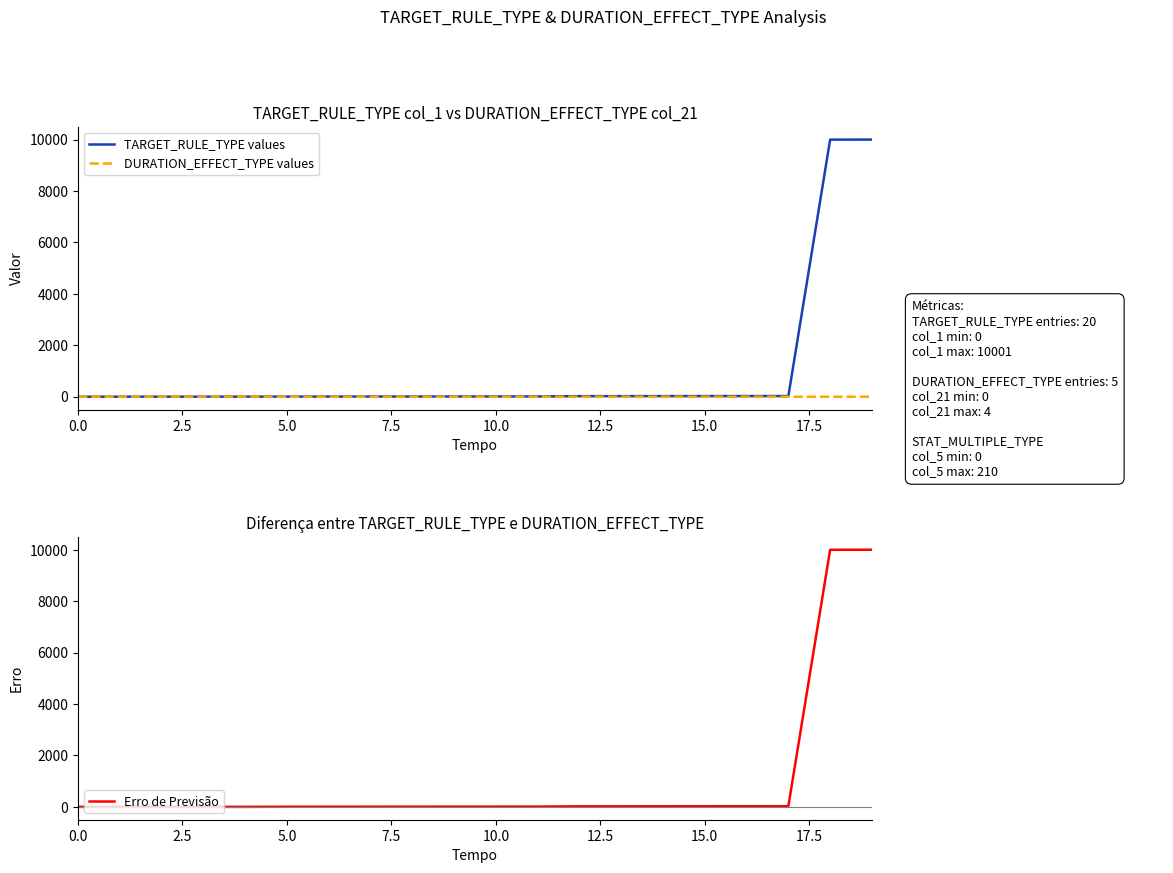

True or false: DURATION_EFFECT_TYPE values has more than 0 interior local peaks.

True